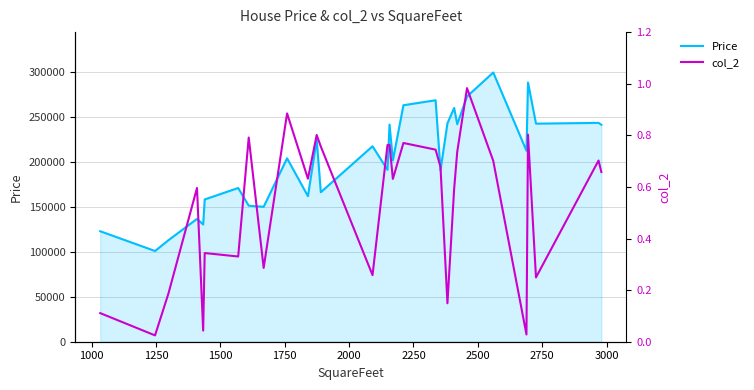

Reading right to left, what are all the values shown in this chart?

Price: 241380.0	243458.0	242614.0	288365.0	212431.0	299520.0	272838.0	242000.0	260064.0	242964.0	190755.0	268640.0	263109.0	201810.0	241584.0	191261.0	217464.0	166320.0	224880.0	161920.0	204044.0	150120.0	151340.0	171021.0	158290.0	130403.0	136673.0	112926.0	100926.0	122927.0
col_2: 0.7	0.7	0.2	0.8	0.0	0.7	1.0	0.7	0.6	0.1	0.7	0.7	0.8	0.6	0.8	0.8	0.3	0.8	0.8	0.6	0.9	0.3	0.8	0.3	0.3	0.0	0.6	0.2	0.0	0.1